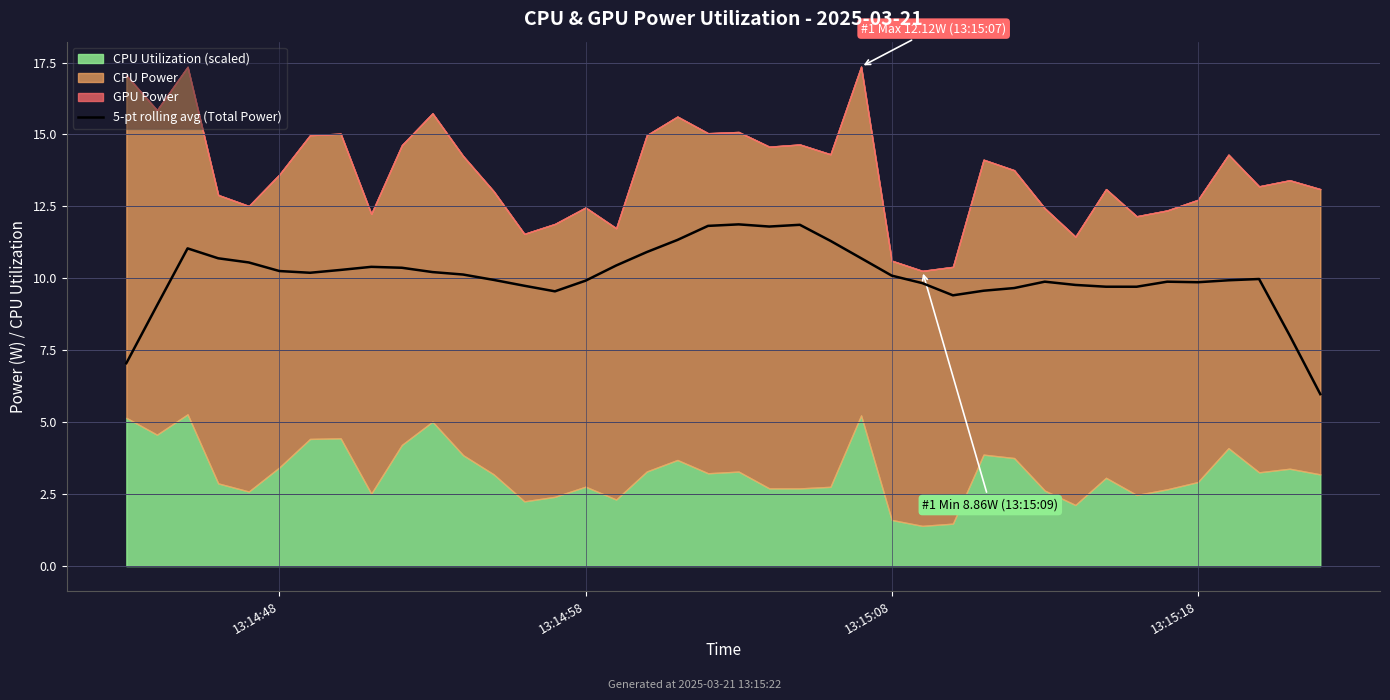

Reading left to right, transcribe all the data shown in this chart.

7.1	9.1	11.0	10.7	10.6	10.3	10.2	10.3	10.4	10.4	10.2	10.1	9.9	9.7	9.5	9.9	10.4	10.9	11.3	11.8	11.9	11.8	11.9	11.3	10.7	10.1	9.8	9.4	9.6	9.7	9.9	9.8	9.7	9.7	9.9	9.9	9.9	10.0	8.0	6.0